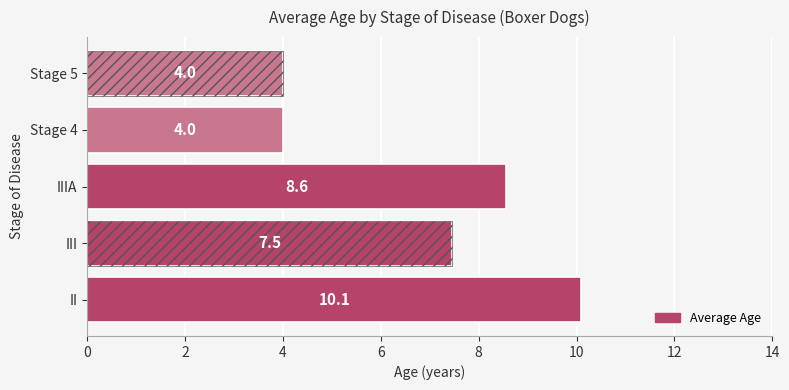

What is the maximum value shown in the chart?

10.1